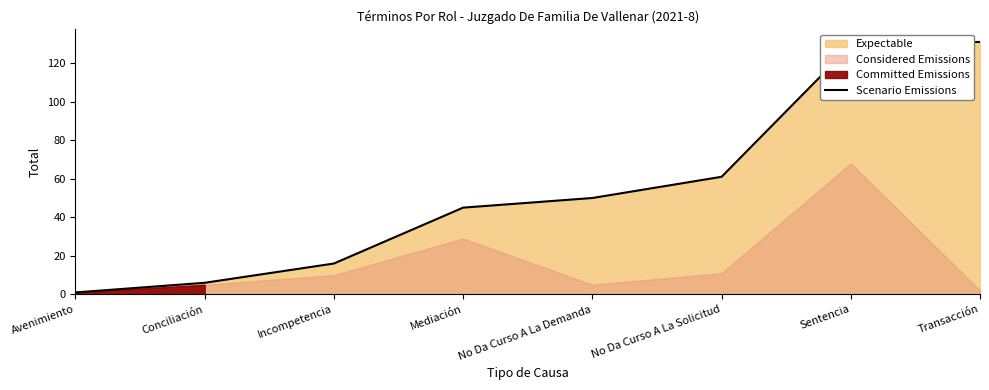

Which category has the lowest value across all series?

Avenimiento